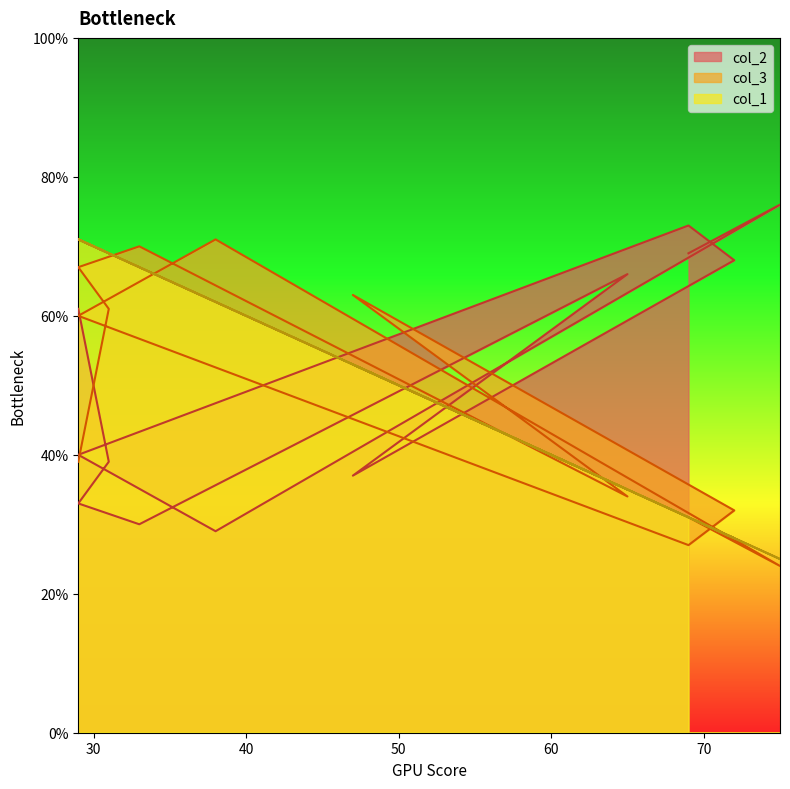

What is the maximum value for col_3?

71